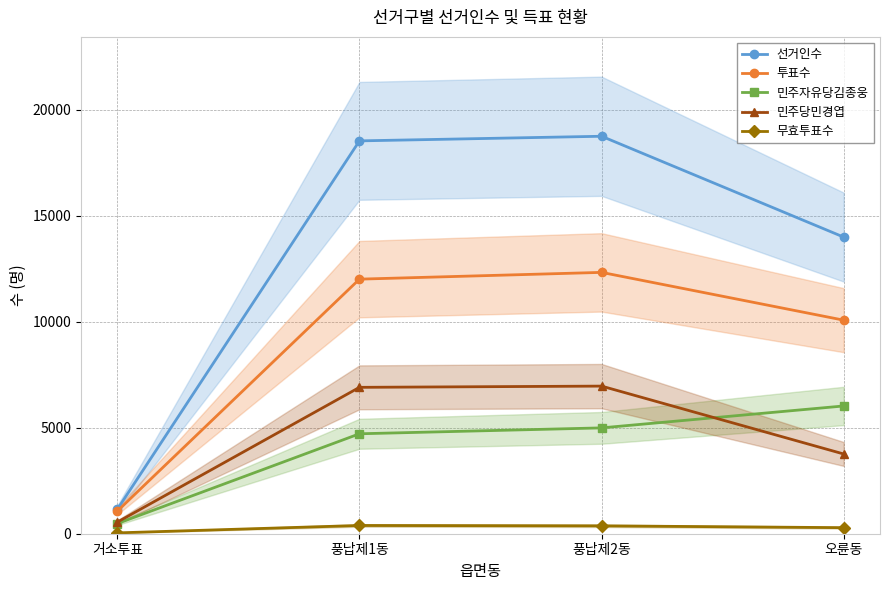

Count the number of categories in the chart.

4